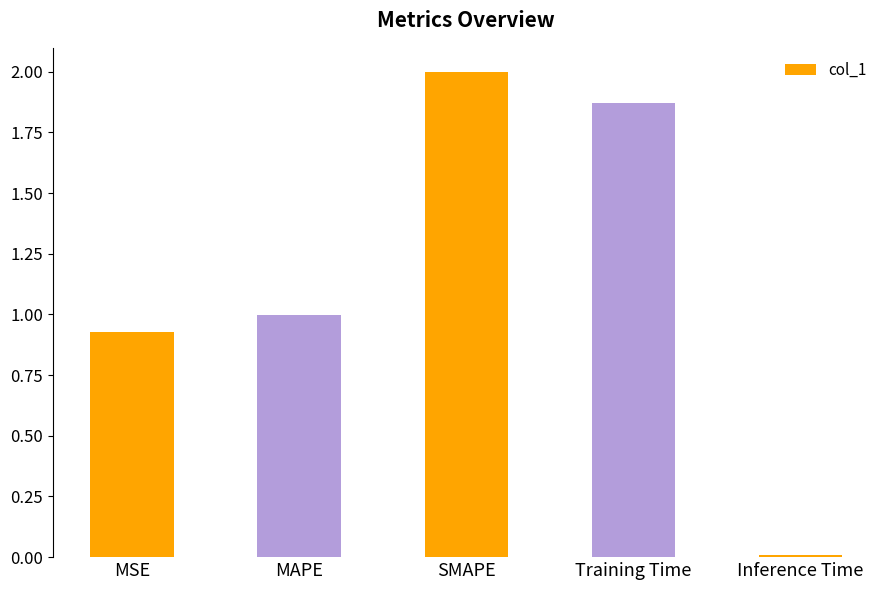

True or false: the data shows 2.0 at SMAPE.

True